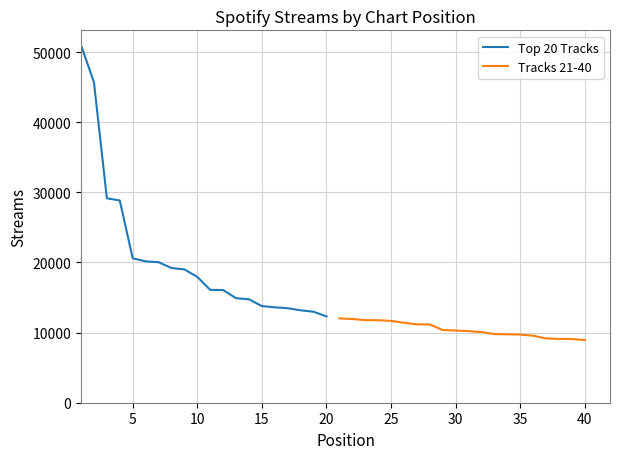

The value of Top 20 Tracks at 5 is 26328. True or false?

False